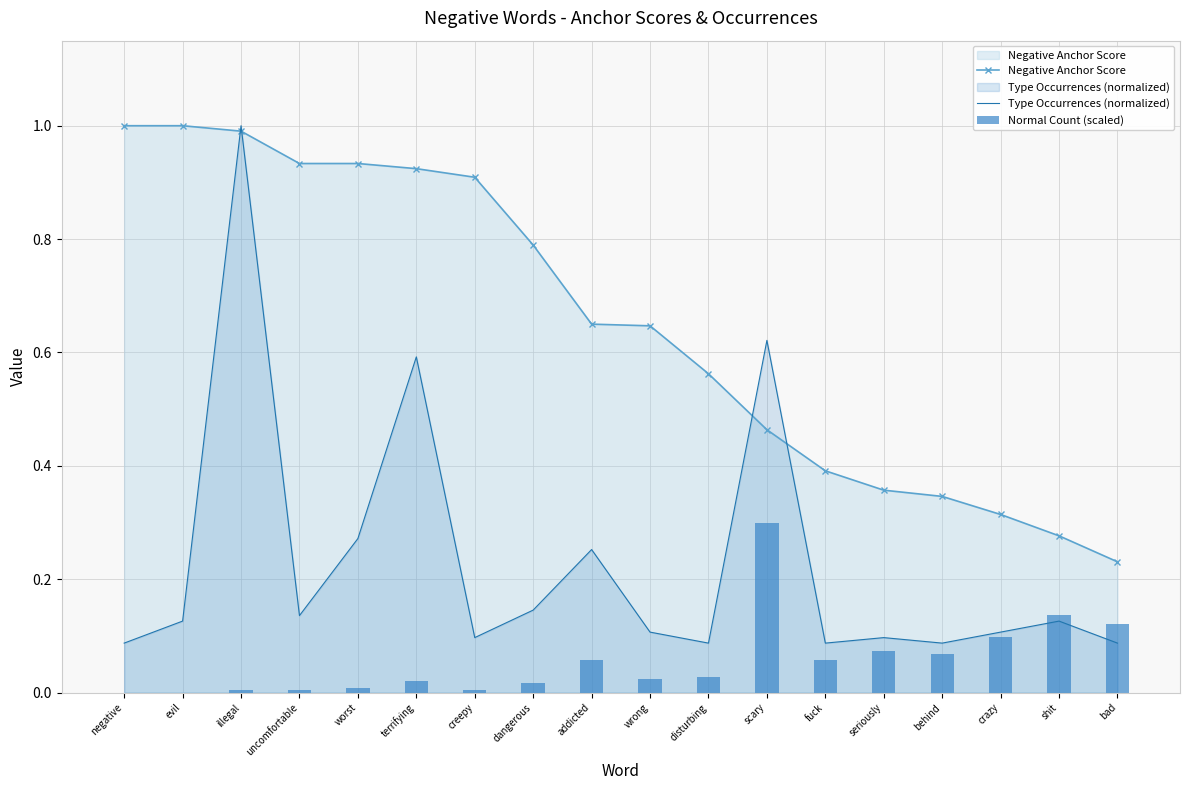

Which has a higher value, bad or creepy?

creepy